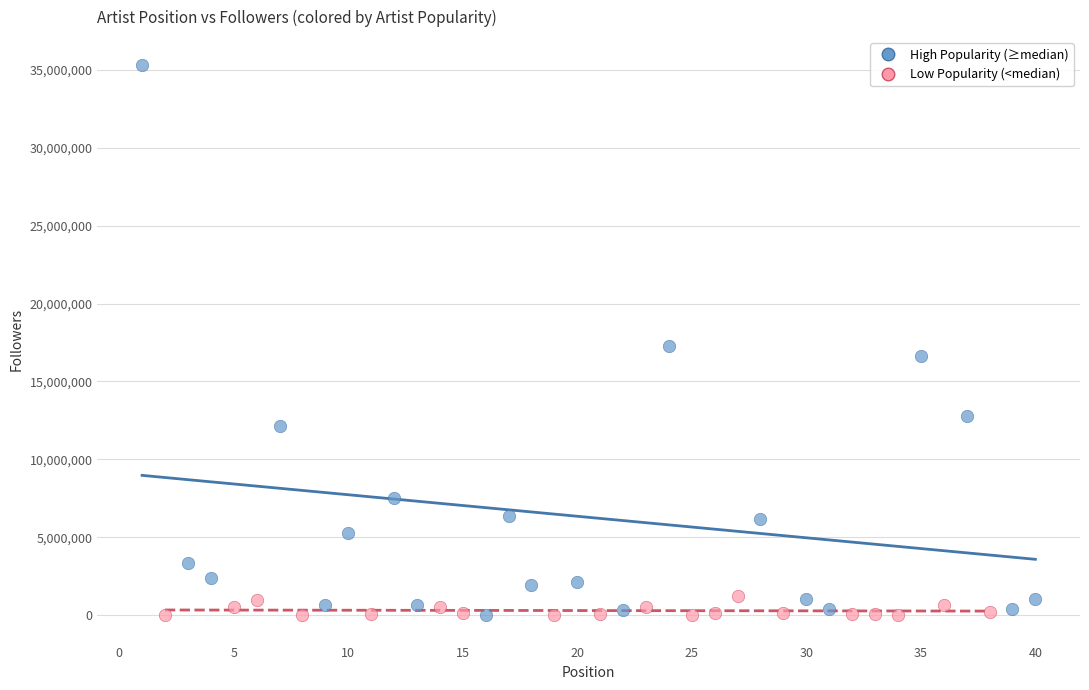

Which series contains the highest Y value?

High Popularity (≥median)